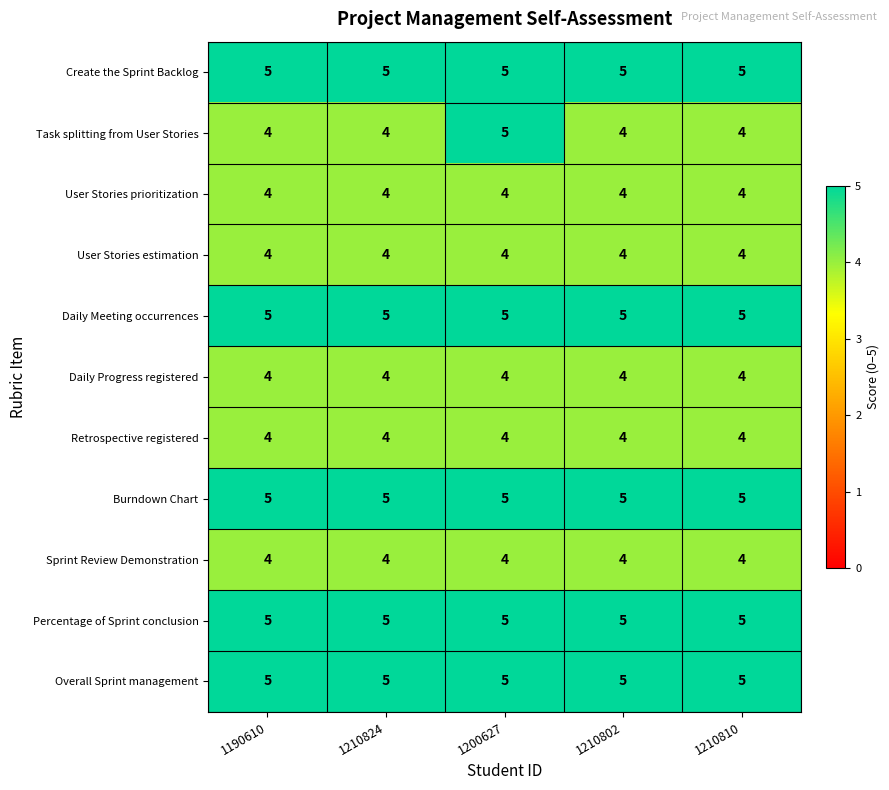

The value of Retrospective registered at 1210810 is 1. True or false?

False